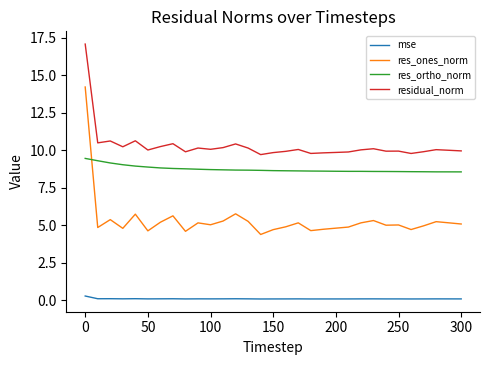

Which series has the widest spread of values?

res_ones_norm